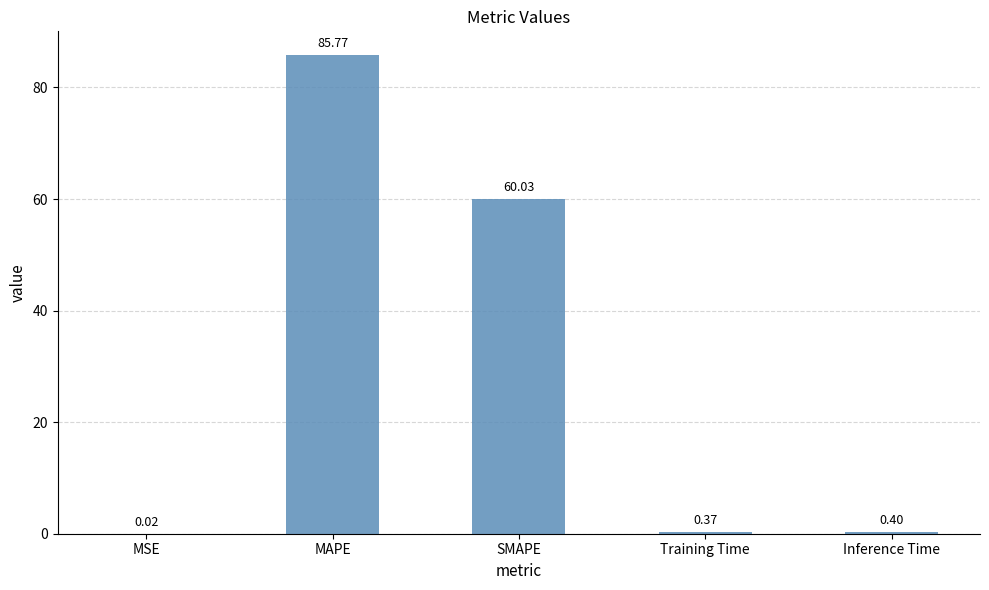

What value does the data have at MAPE?

85.8